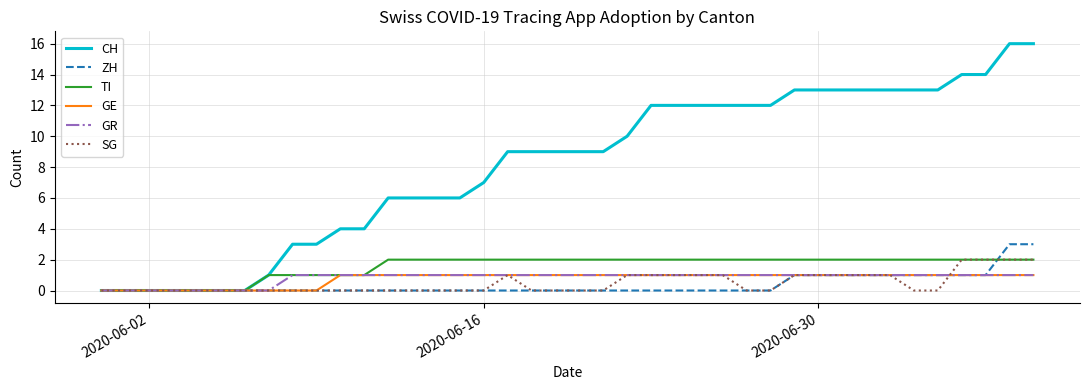

What is the sum of all SG values?

19